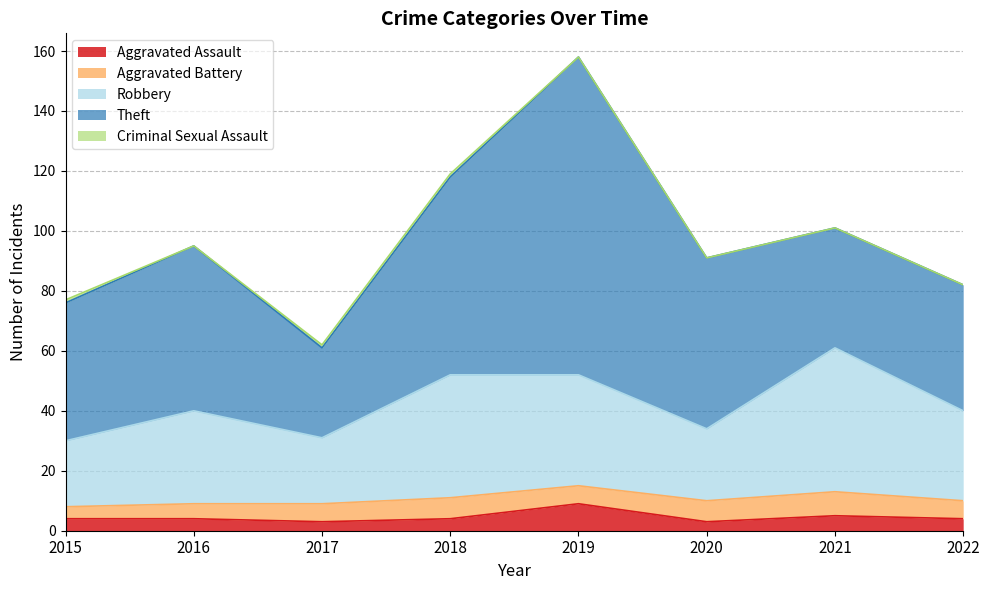

What is the highest value of the Robbery series?

48